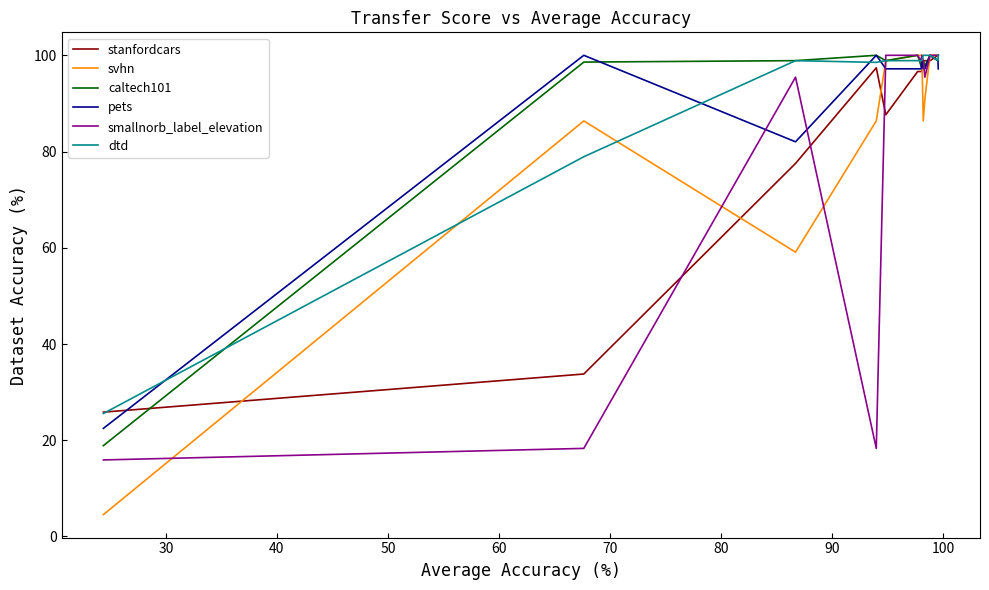

At how many categories does at least one series exceed 74?

14